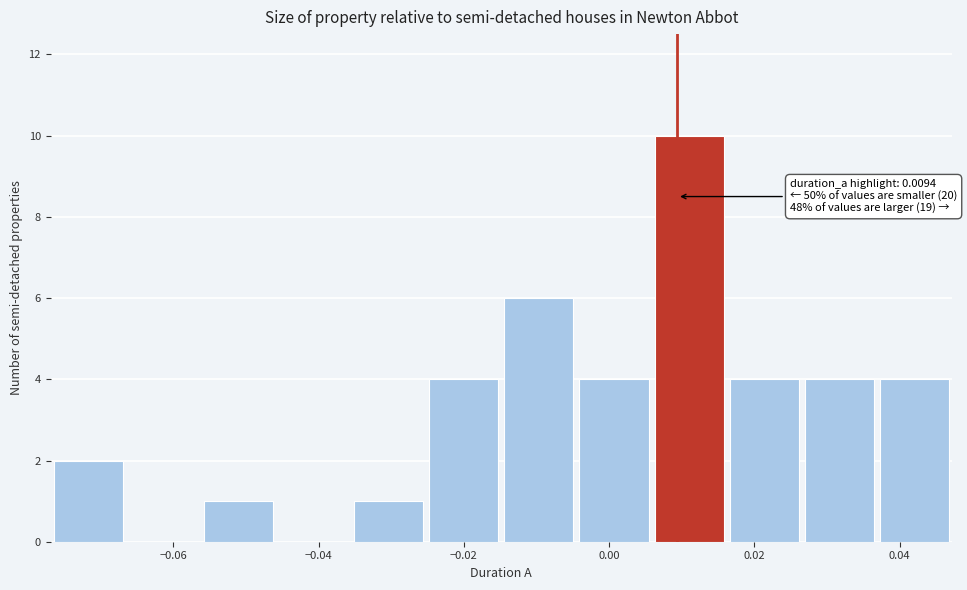

Over which range of the x-axis is the bar tallest?

0.006 to 0.016